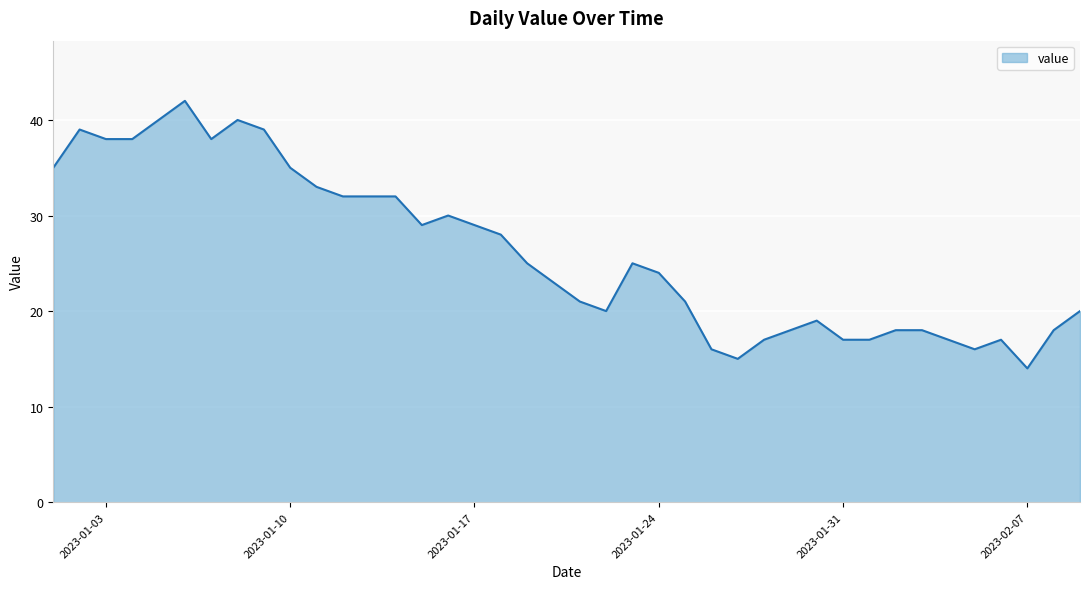

What is the greatest value displayed?

42